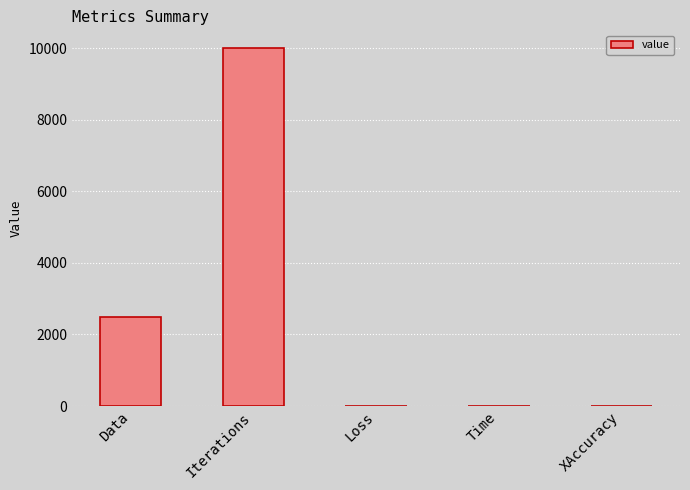

What is the ratio of the value at Iterations to the value at Data?

4.0